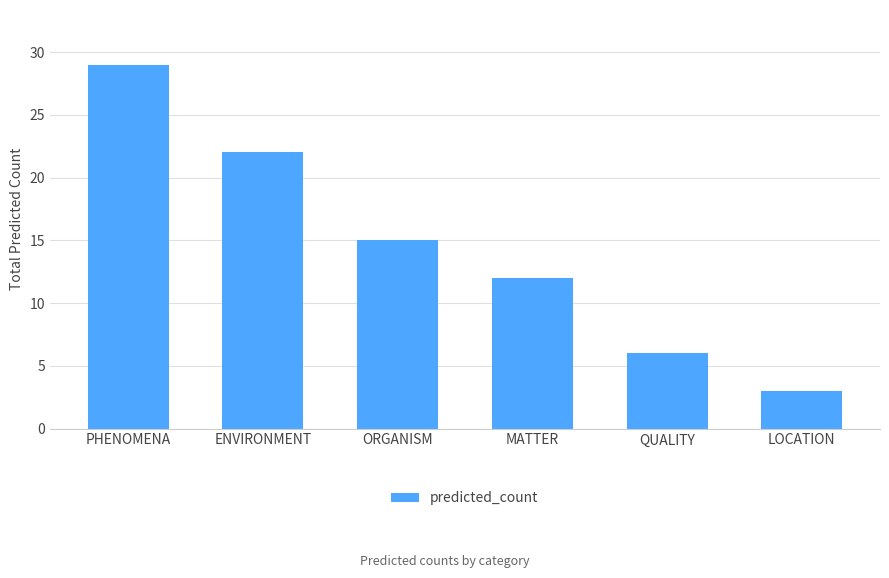

The value at MATTER is 12. True or false?

True